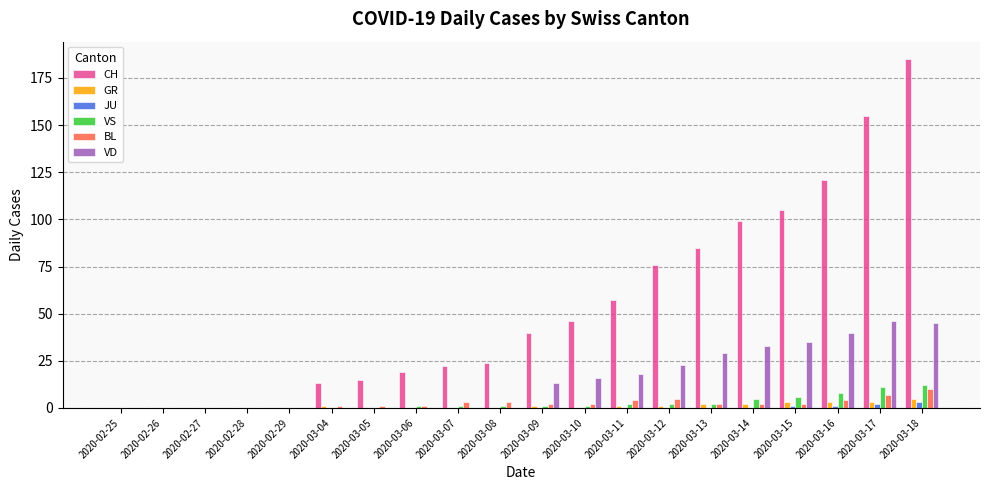

What are all the series names shown in the legend?

CH, GR, JU, VS, BL, VD